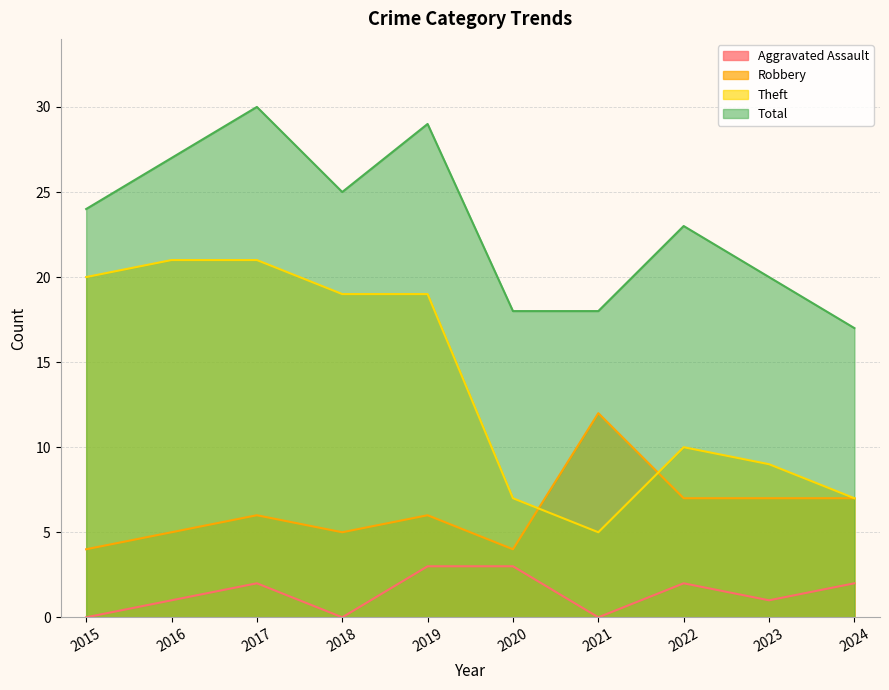

Which series has the widest spread of values?

Theft